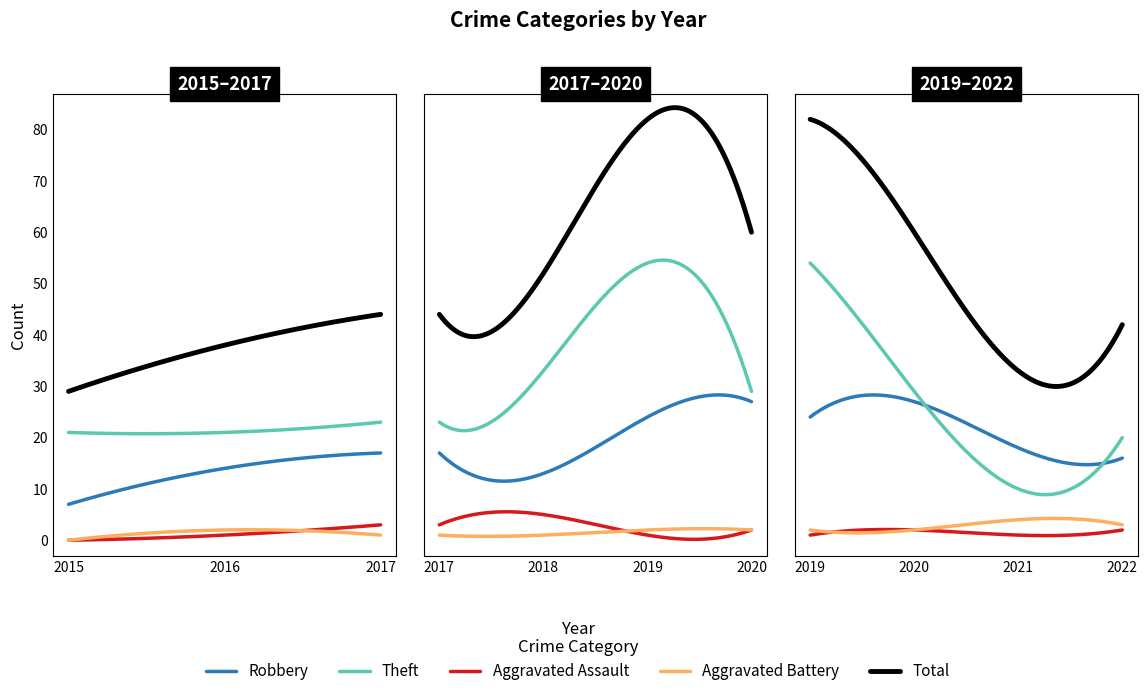

List the series in order of their peak value, highest first.

Total, Theft, Robbery, Aggravated Assault, Aggravated Battery